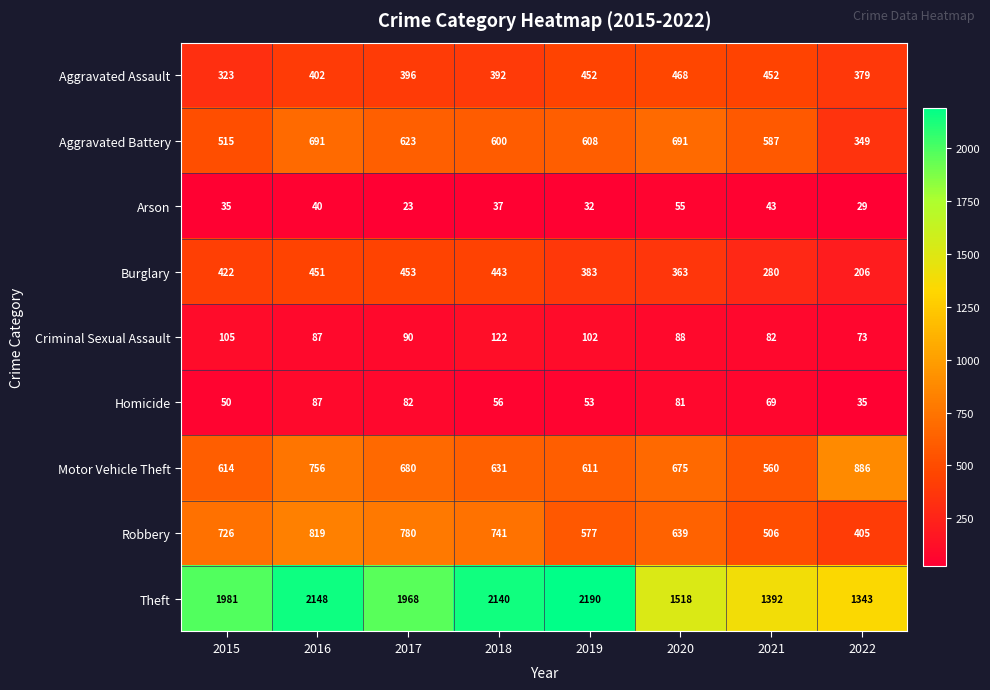

What is the maximum value shown in the chart?

2190